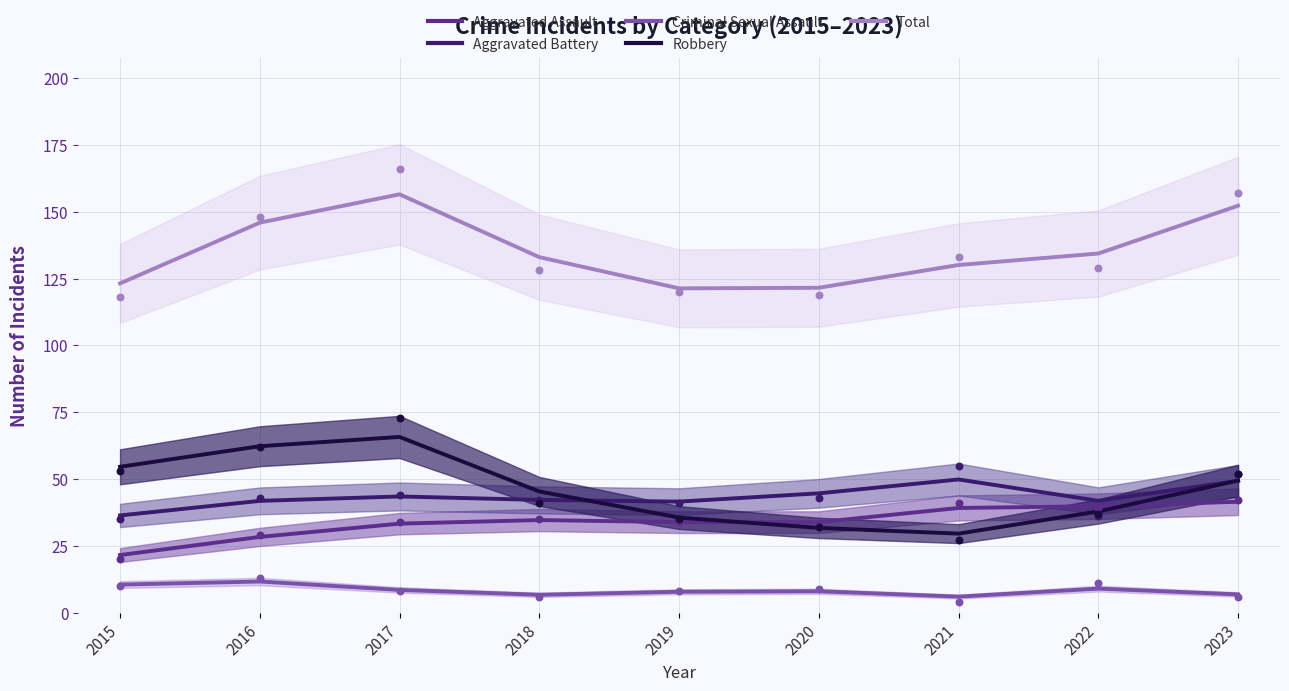

Which series has the largest total across all categories?

Total